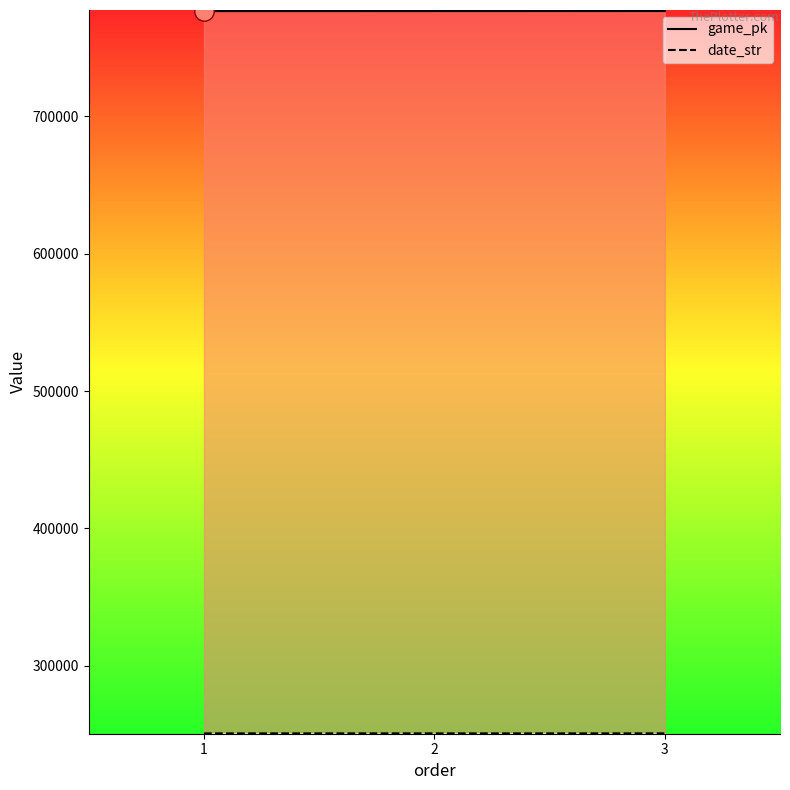

Which label corresponds to the smallest value in the chart?

3